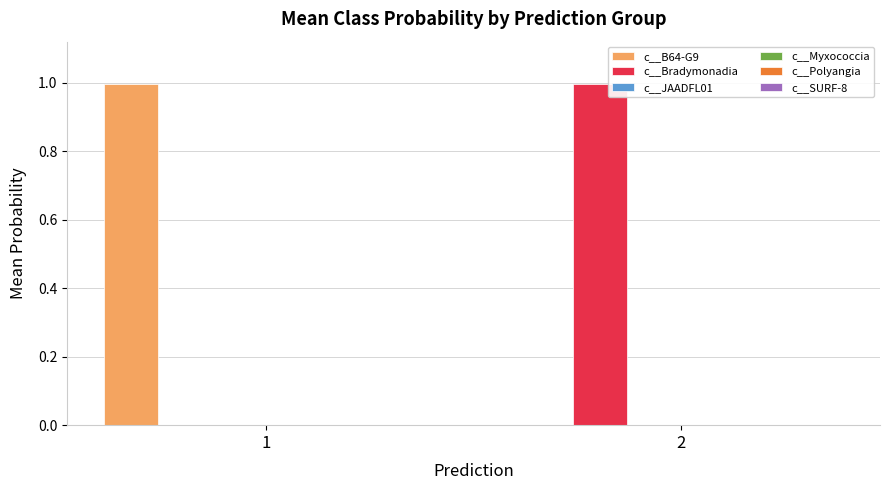

How many bars are there in total?

12